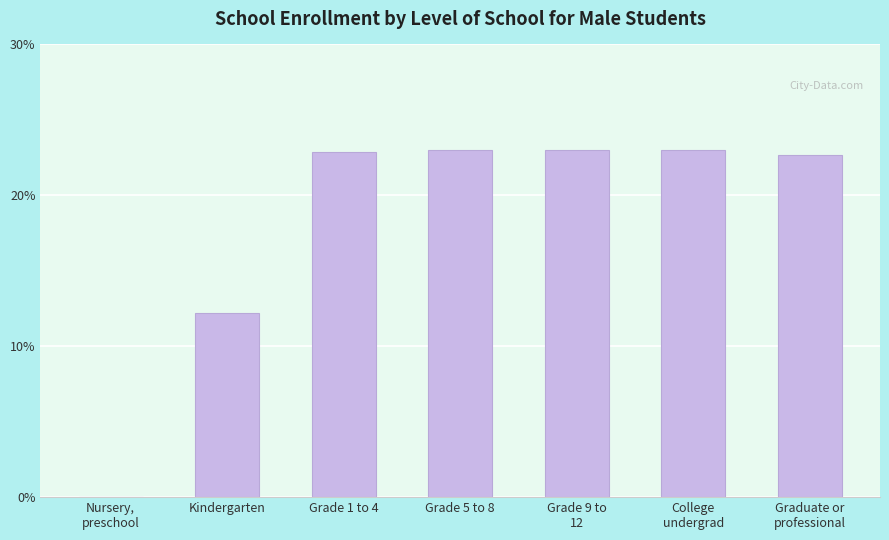

The chart shows a value of 0.0 at Nursery,
preschool. True or false?

True